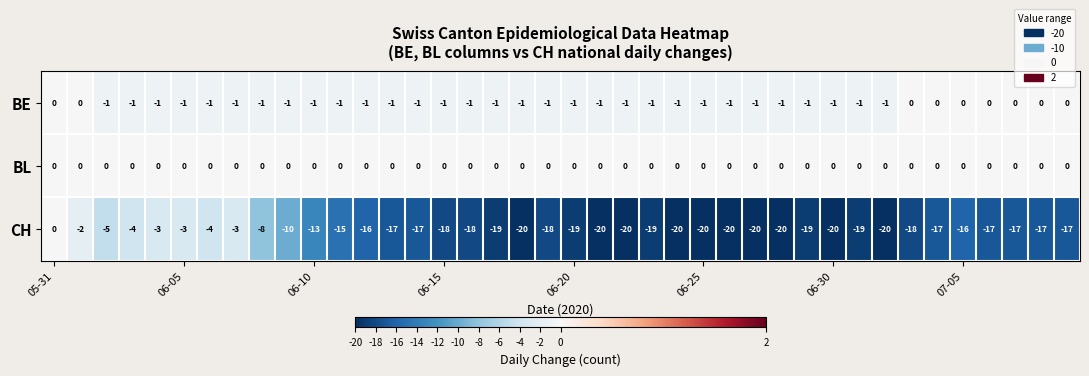

Which series has the largest total across all categories?

BL